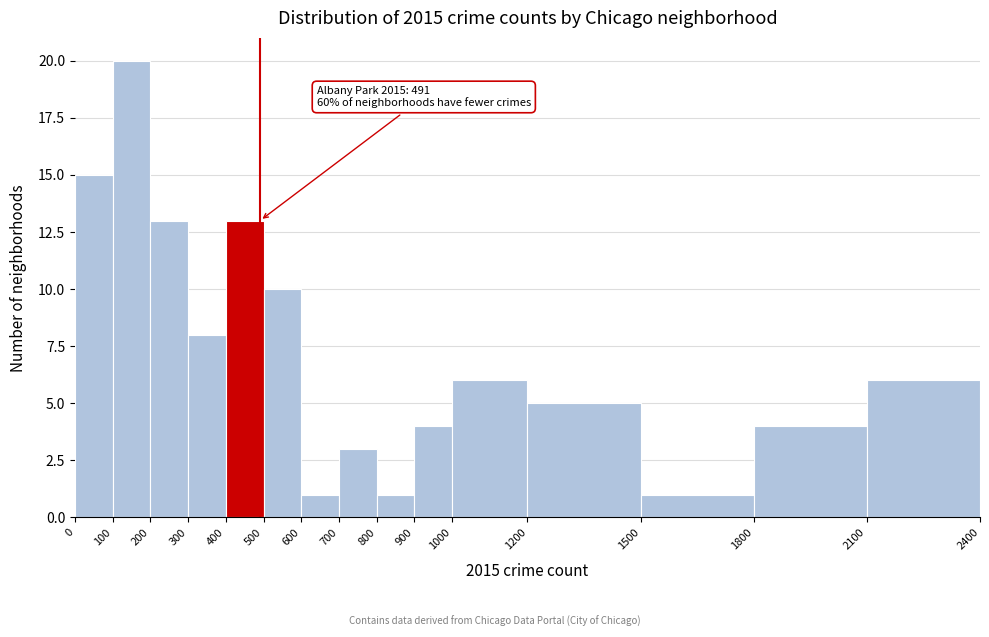

Which range on the x-axis has the tallest bar?

100 to 200